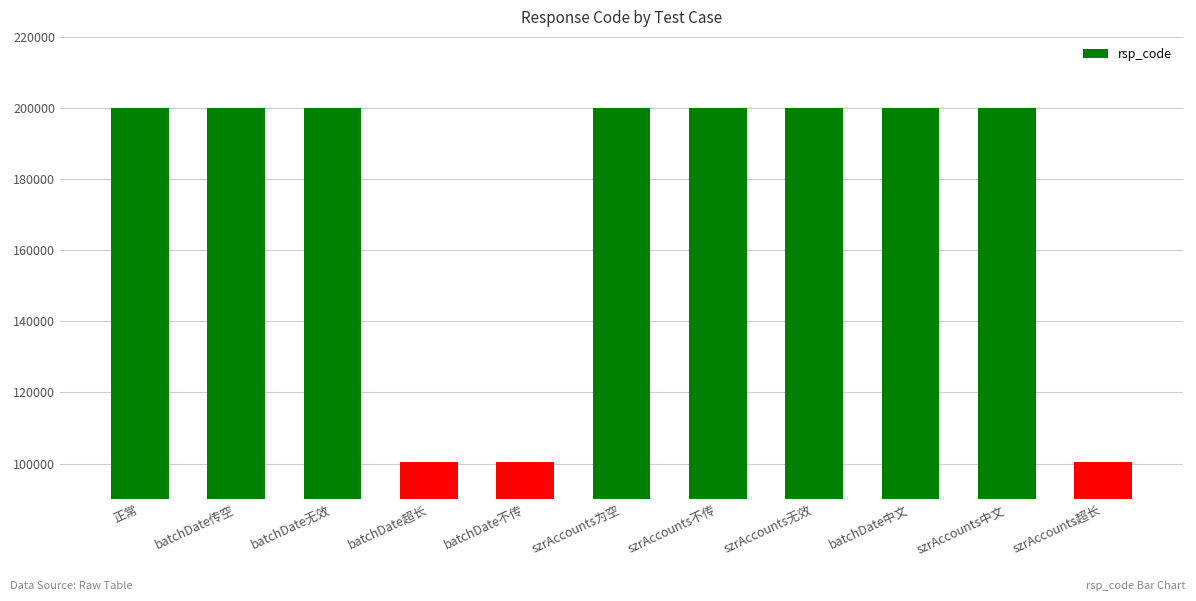

Reading left to right, what are all the values shown in this chart?

200000	200000	200000	100500	100500	200000	200000	200000	200000	200000	100500